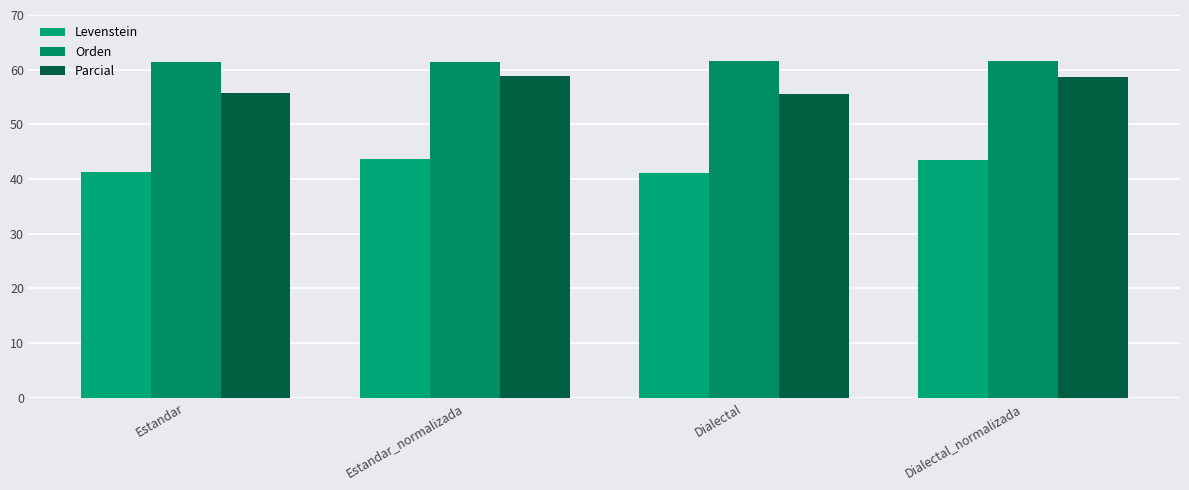

Rank the categories by Levenstein value from highest to lowest.

Estandar_normalizada, Dialectal_normalizada, Estandar, Dialectal